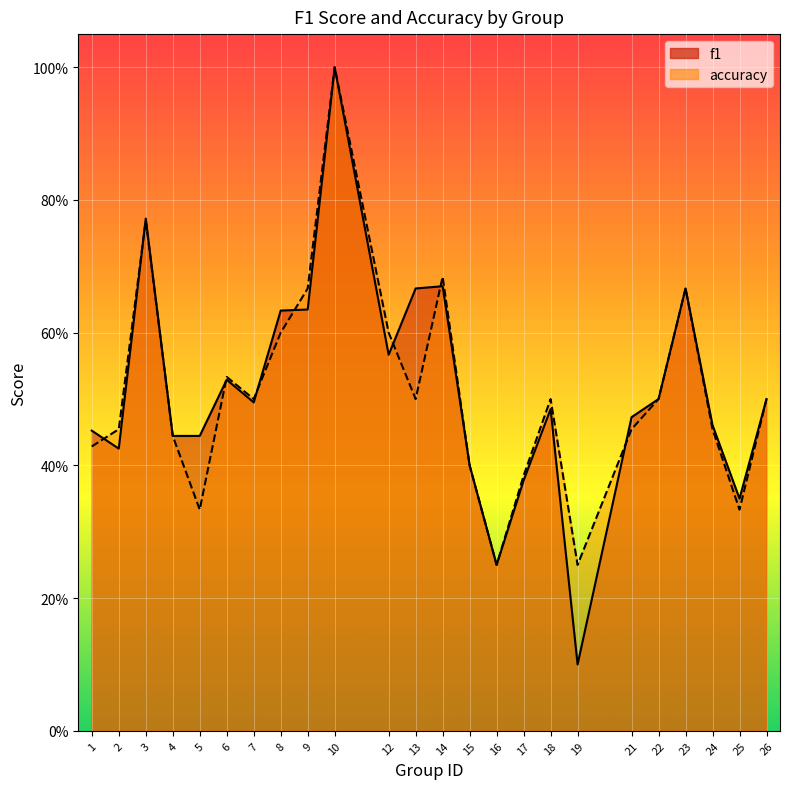

Is the value of accuracy at 21 greater than the value of f1 at 4?

Yes